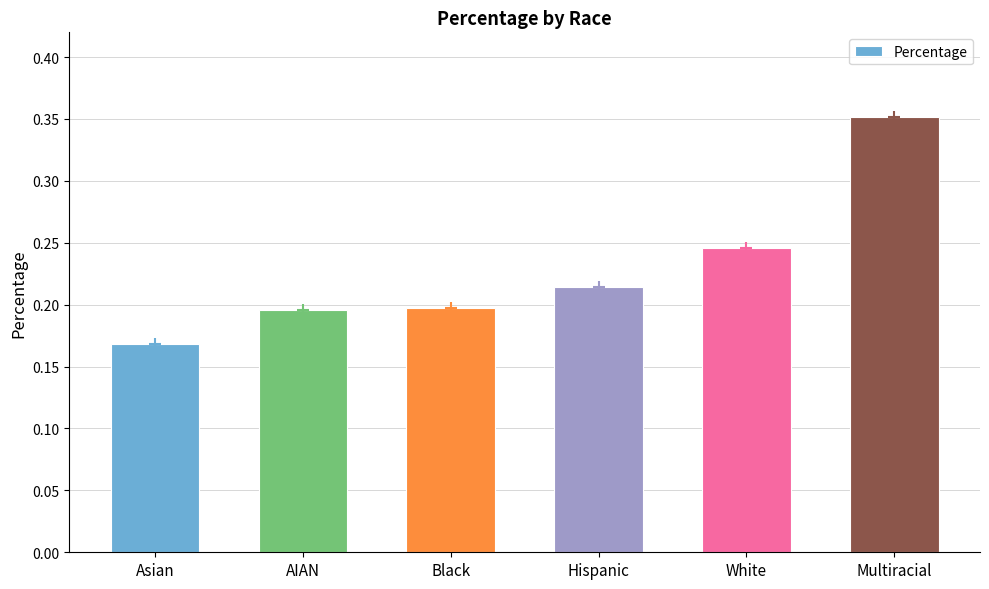

Count the number of categories in the chart.

6